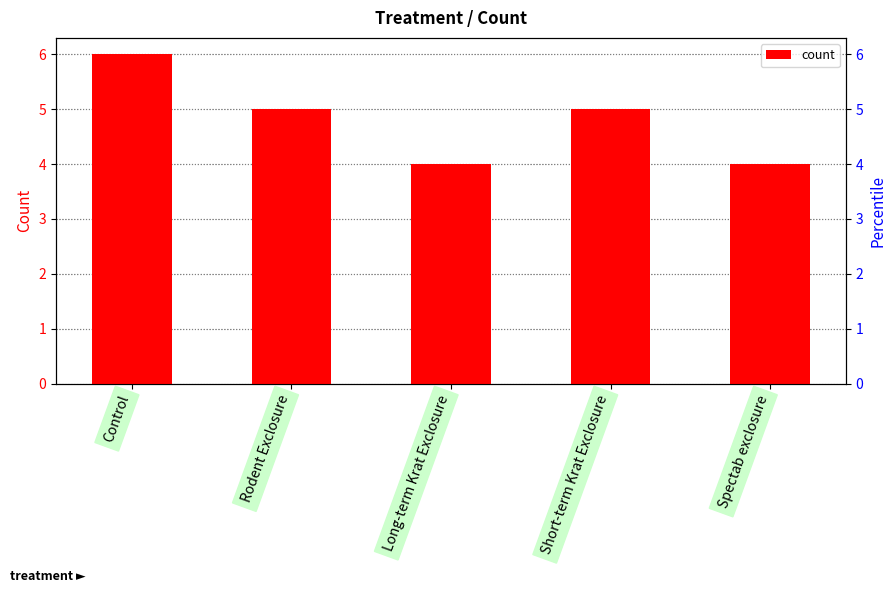

How many data points are less than 5?

2